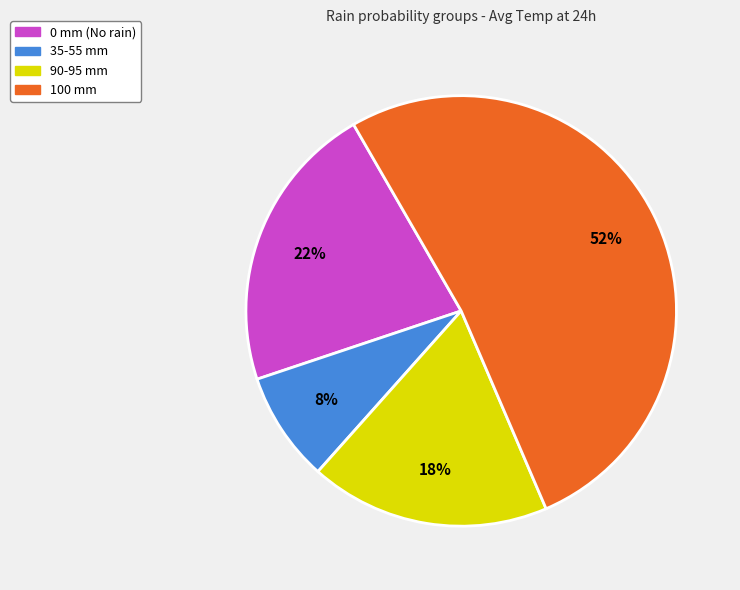

To the nearest percent, what is the difference between the largest and smallest slice percentages?

44%